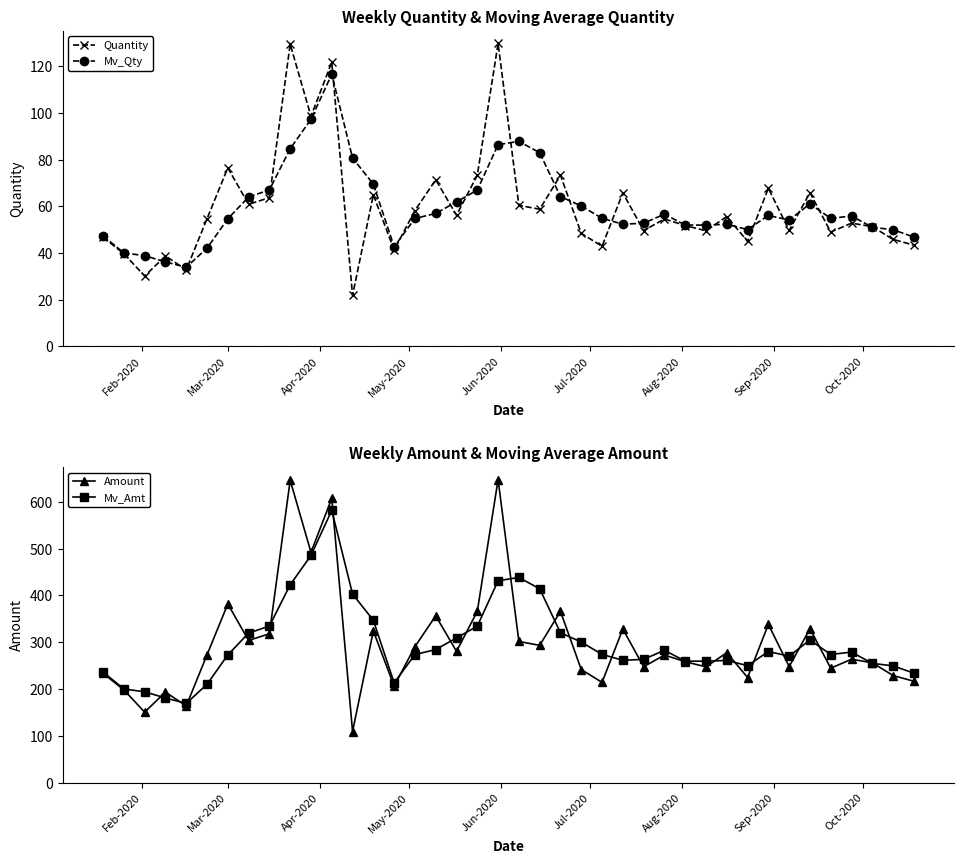

True or false: Amount has more than 1 interior local peaks.

True